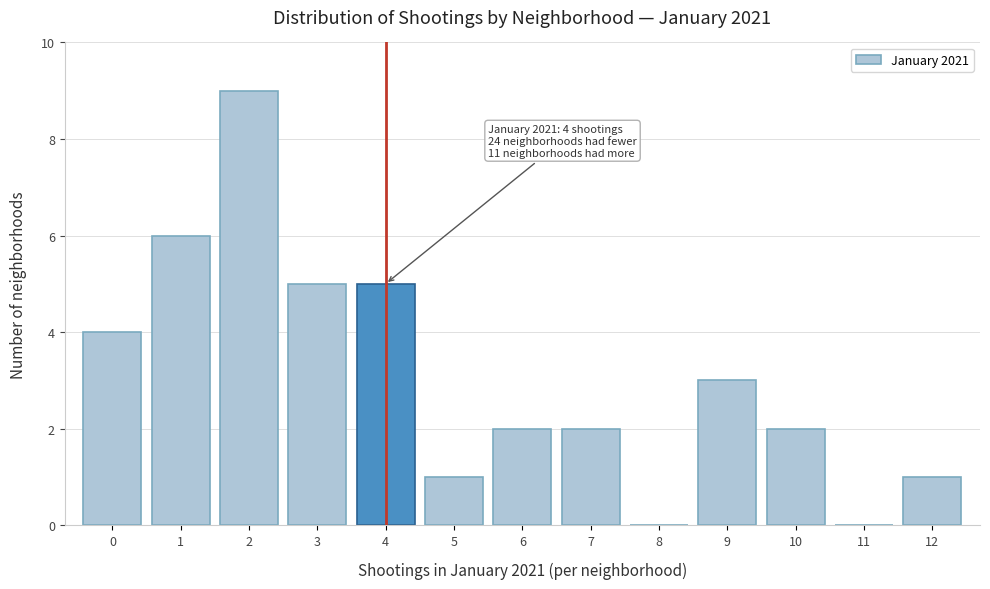

Reading left to right, extract all data points from this chart.

0=4	1=6	2=9	3=5	4=5	5=1	6=2	7=2	8=0	9=3	10=2	11=0	12=1